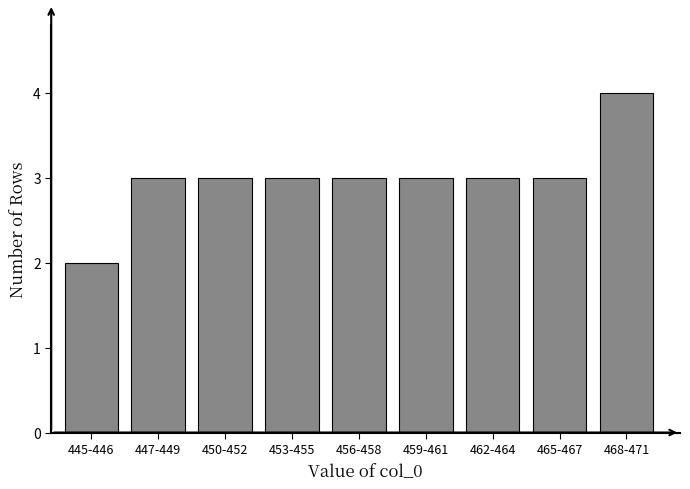

Reading left to right, transcribe all the data shown in this chart.

445-446=2	447-449=3	450-452=3	453-455=3	456-458=3	459-461=3	462-464=3	465-467=3	468-471=4